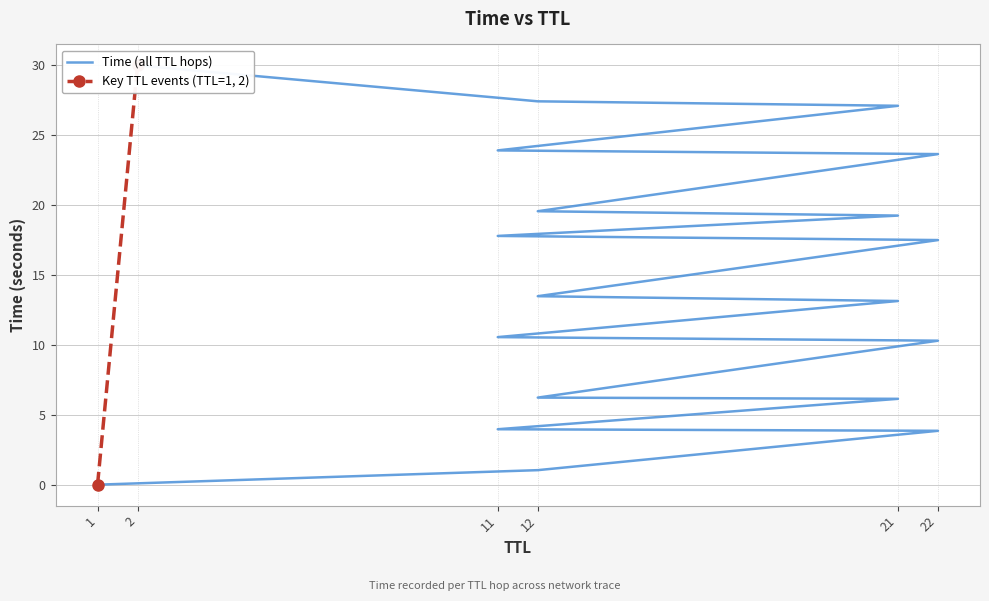

Between 21 and 22, which is larger?

22